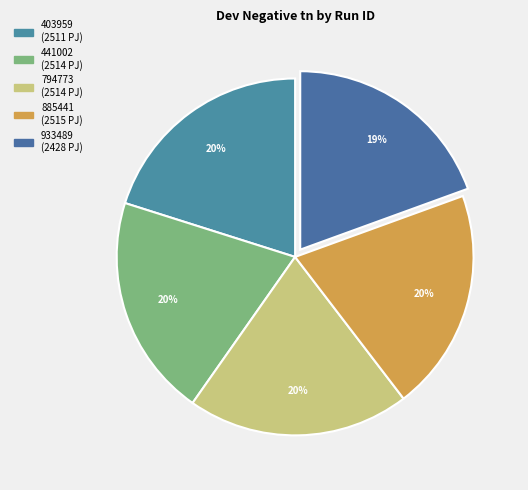

How many segments does this pie chart have?

5